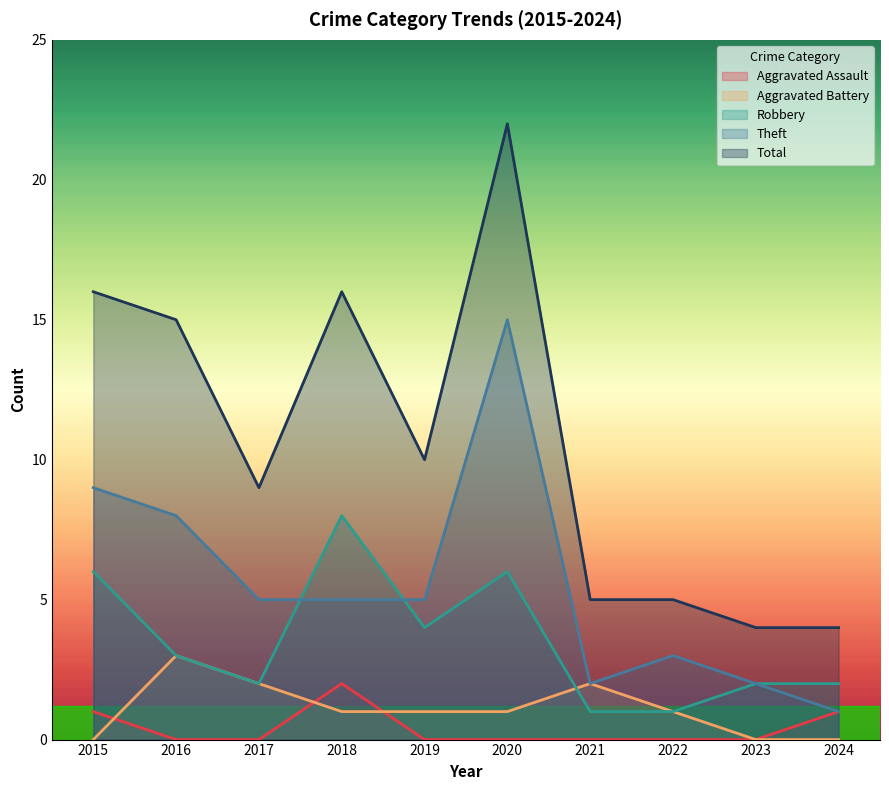

How many lines are shown in the chart?

5